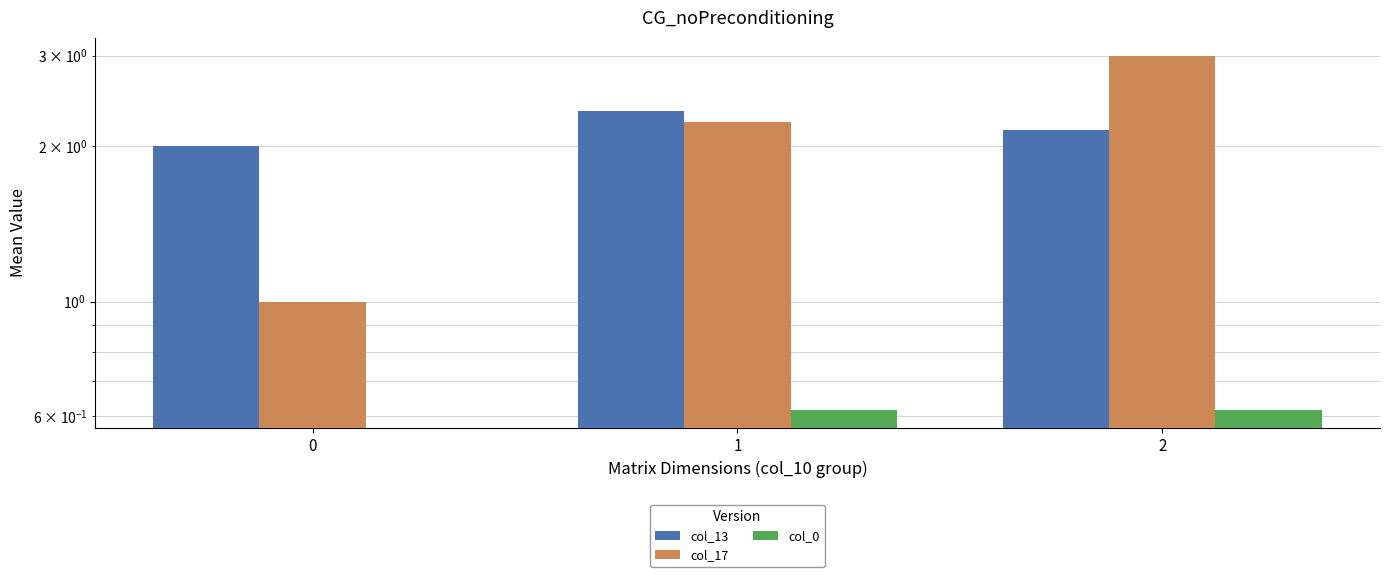

Reading left to right, what are all the values shown in this chart?

col_13: 2.0	2.3	2.2
col_17: 1.0	2.2	3.0
col_0: 0.0	0.6	0.6